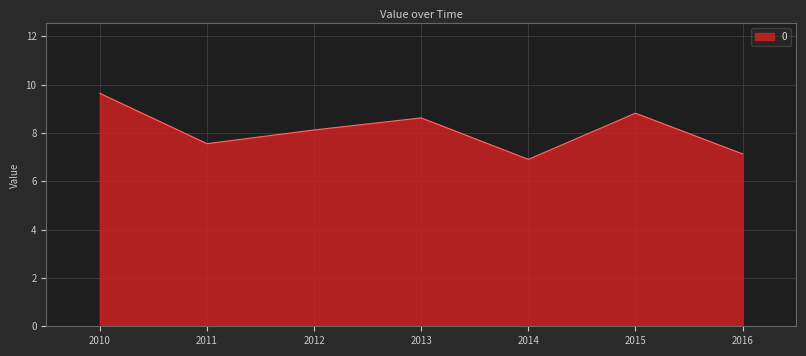

Count the number of data series in this chart.

1